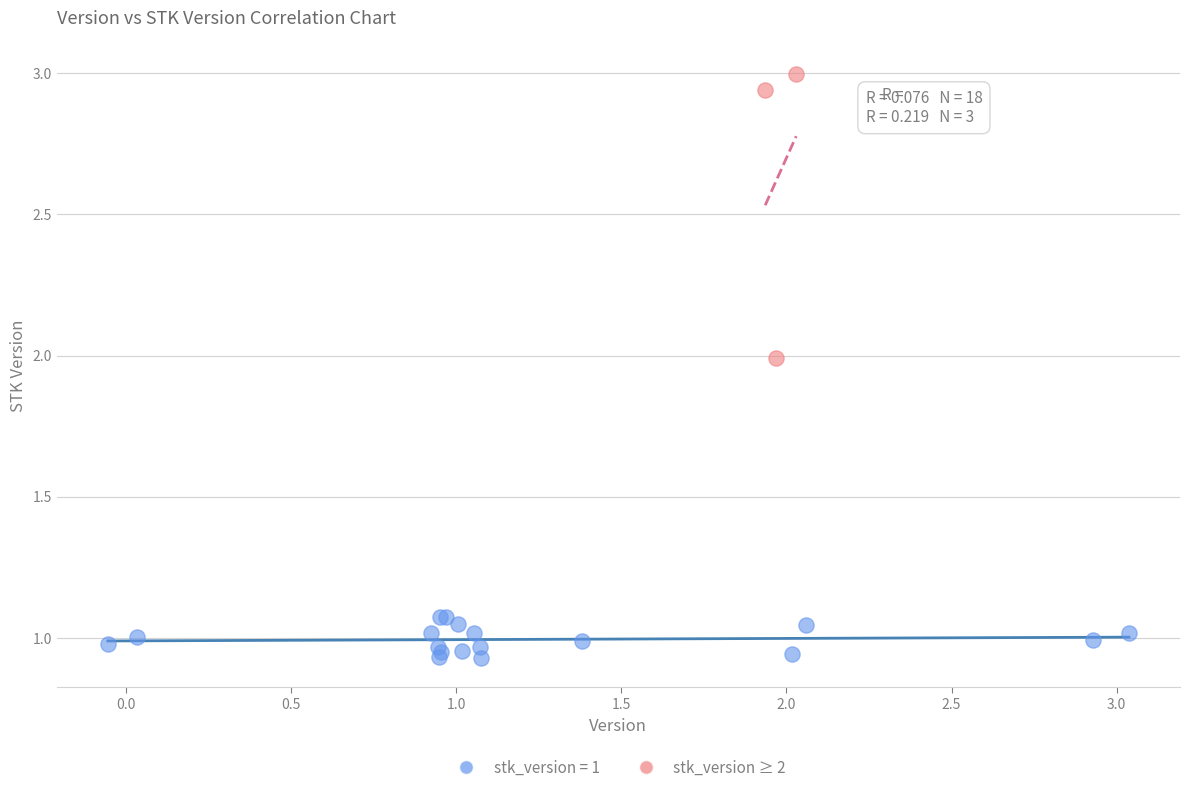

Which series has the largest Y range (max minus min)?

stk_version ≥ 2